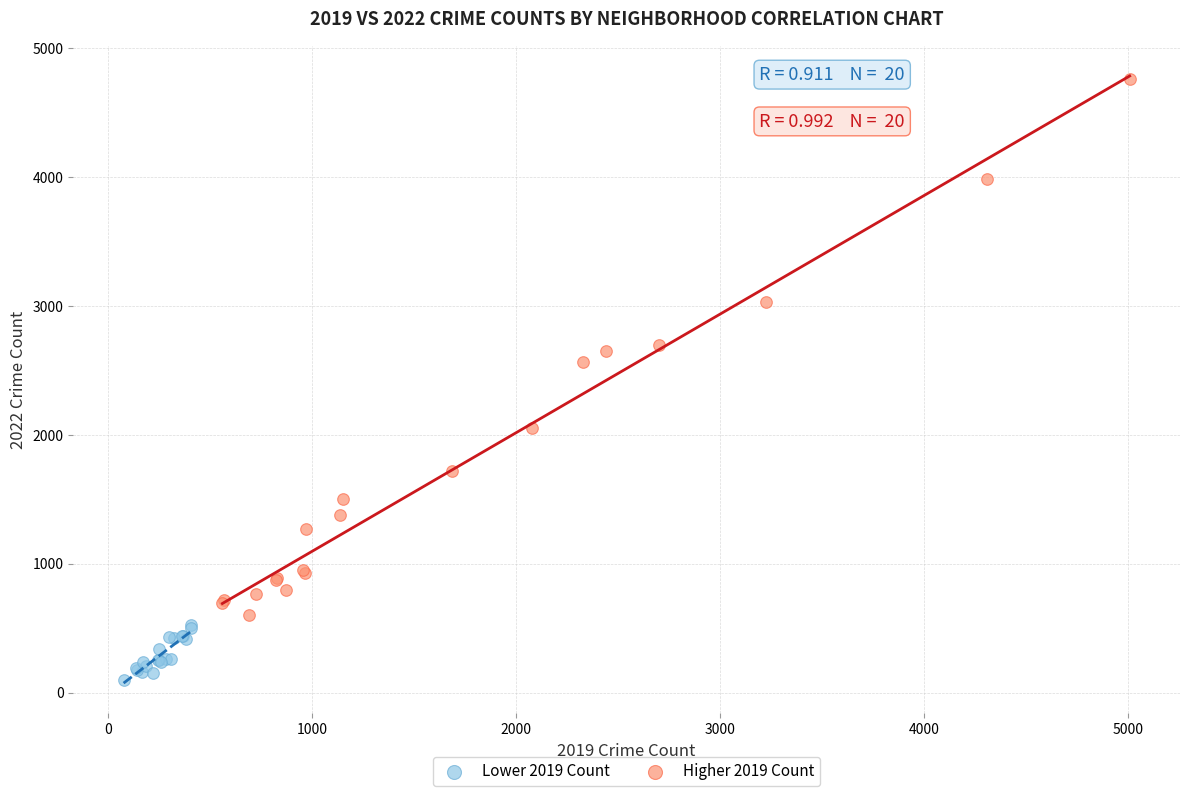

Which series reaches the minimum Y coordinate?

Lower 2019 Count